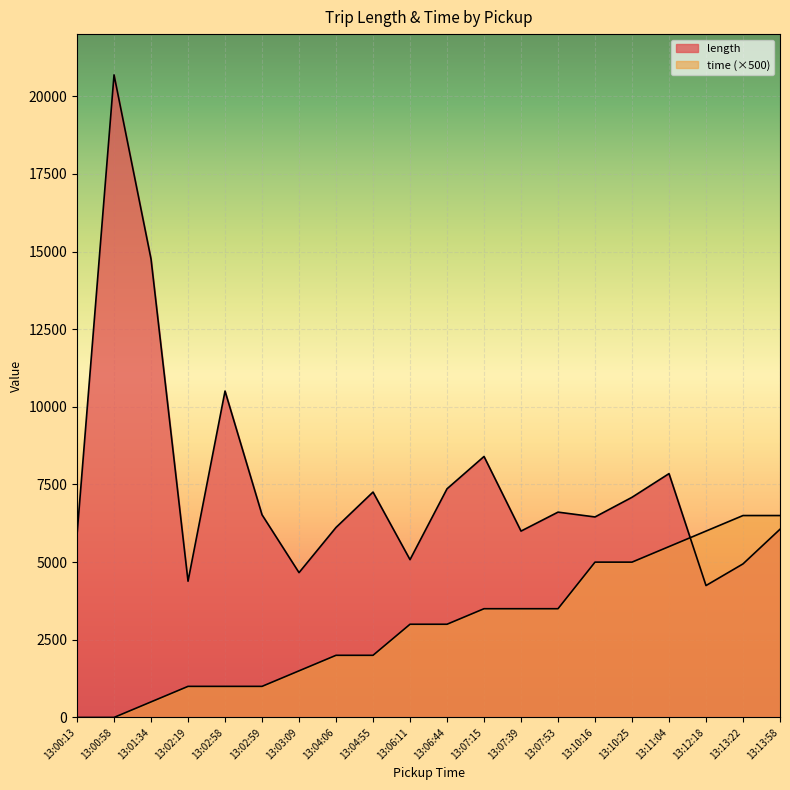

What is the difference between the maximum and second lowest values in the time series?

6500.0